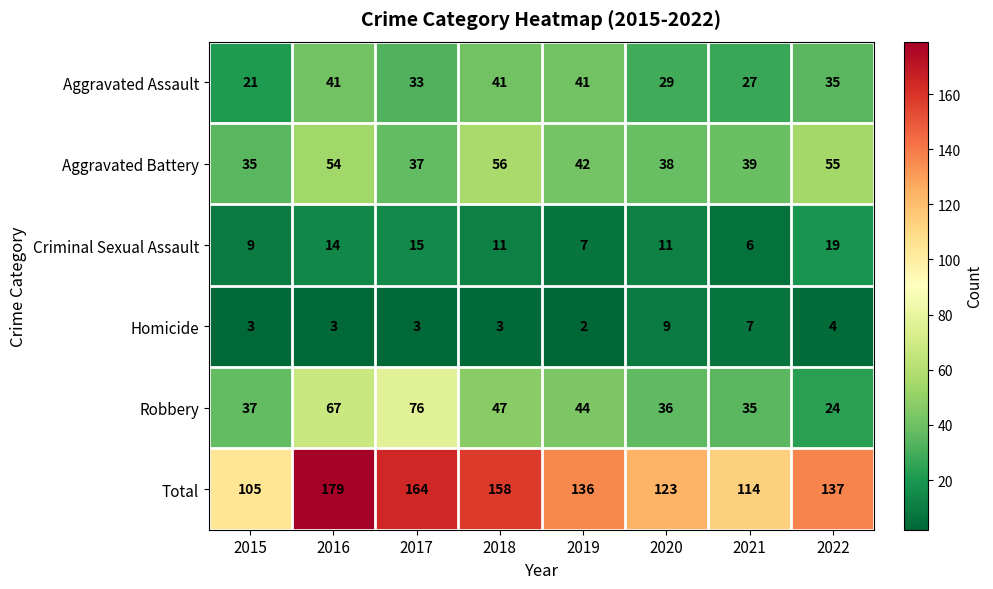

Rank the series at 2019 from highest to lowest value.

Total, Robbery, Aggravated Battery, Aggravated Assault, Criminal Sexual Assault, Homicide